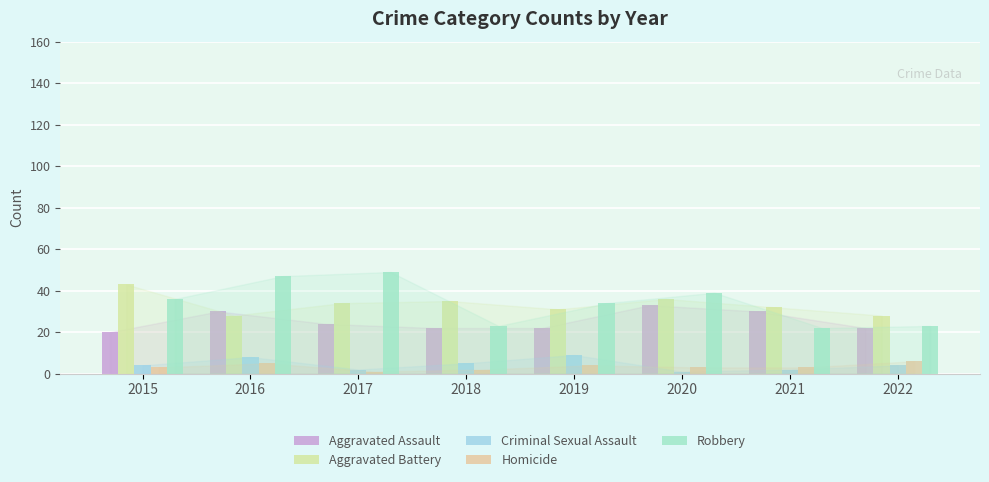

Reading left to right, extract all data points from this chart.

Aggravated Assault: 20	30	24	22	22	33	30	22
Aggravated Battery: 43	28	34	35	31	36	32	28
Criminal Sexual Assault: 4	8	2	5	9	1	2	4
Homicide: 3	5	1	2	4	3	3	6
Robbery: 36	47	49	23	34	39	22	23